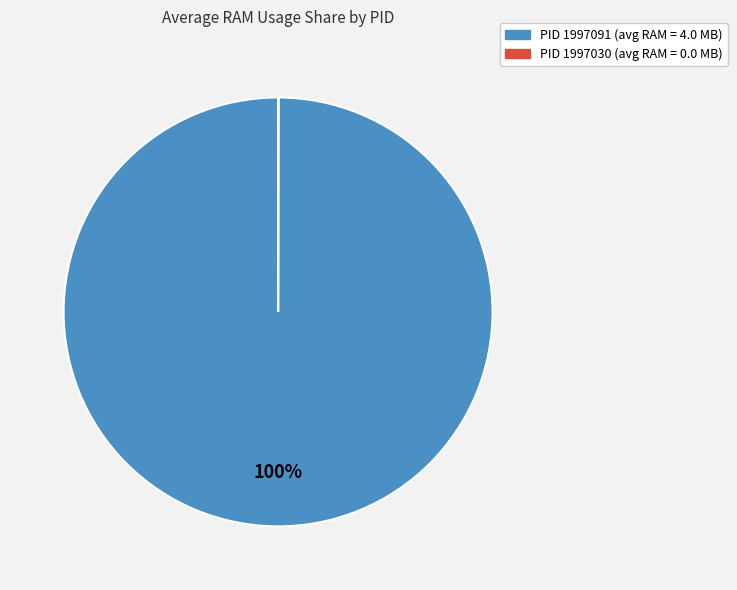

To the nearest percent, what is the average slice percentage?

50%